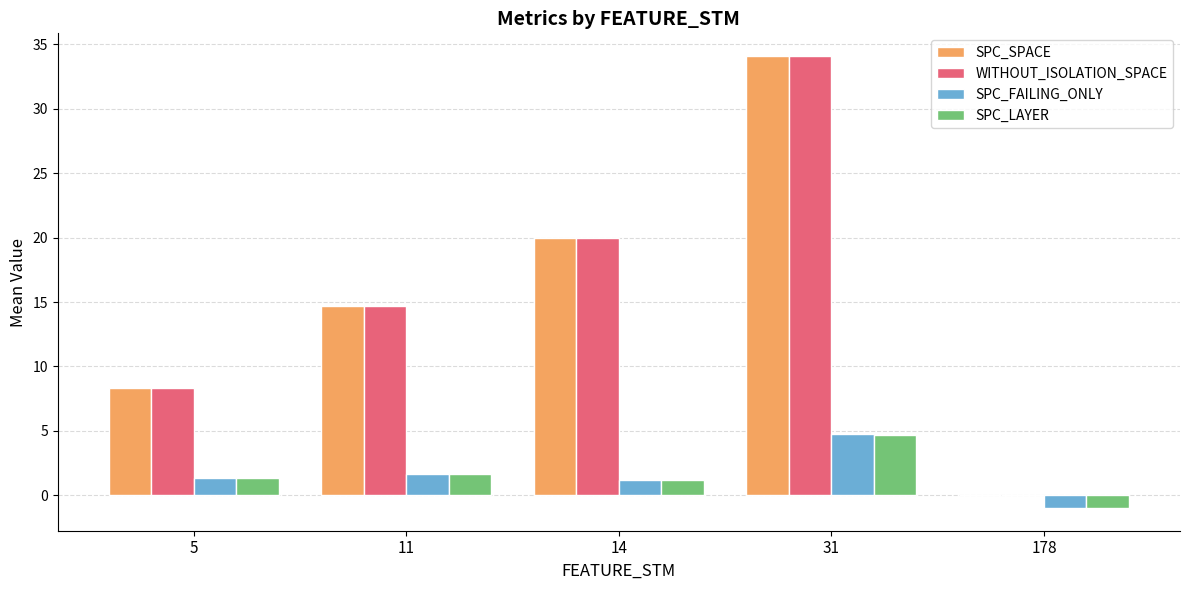

The value of WITHOUT_ISOLATION_SPACE at 11 is 14.7. True or false?

True